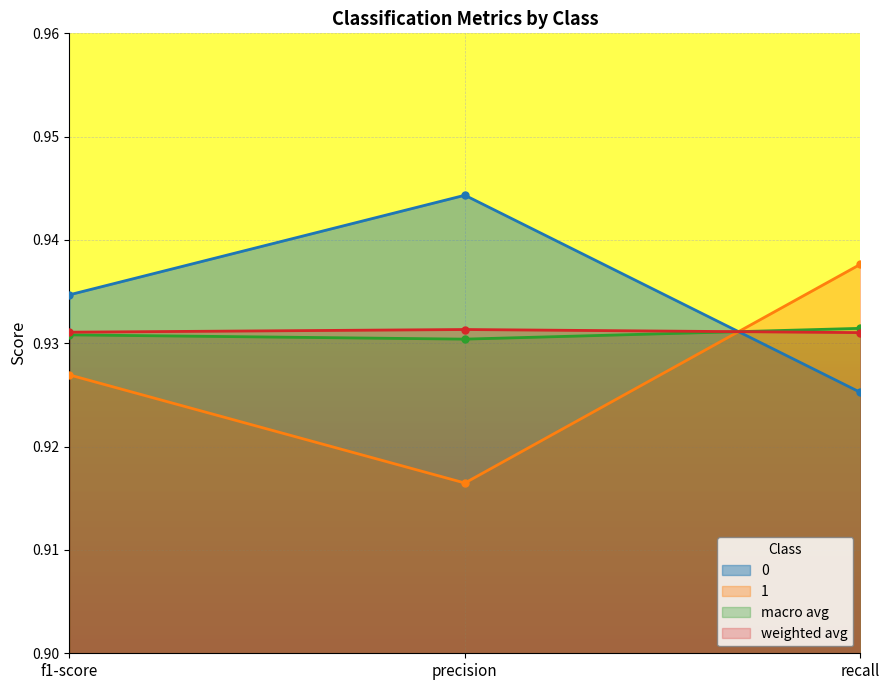

Reading left to right, extract all data points from this chart.

0: f1-score=0.9	precision=0.9	recall=0.9
1: f1-score=0.9	precision=0.9	recall=0.9
macro avg: f1-score=0.9	precision=0.9	recall=0.9
weighted avg: f1-score=0.9	precision=0.9	recall=0.9